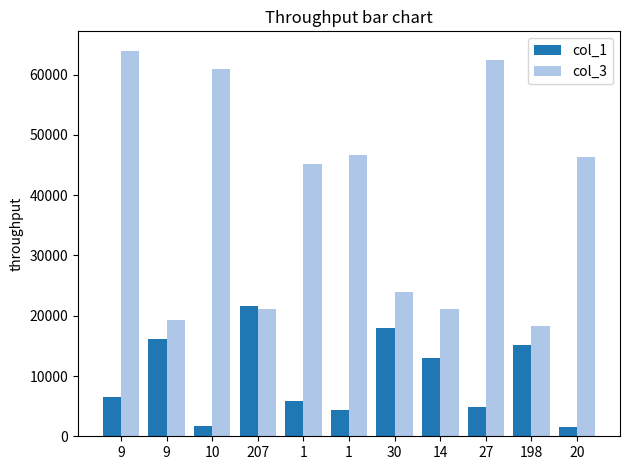

What are all the series names shown in the legend?

col_1, col_3